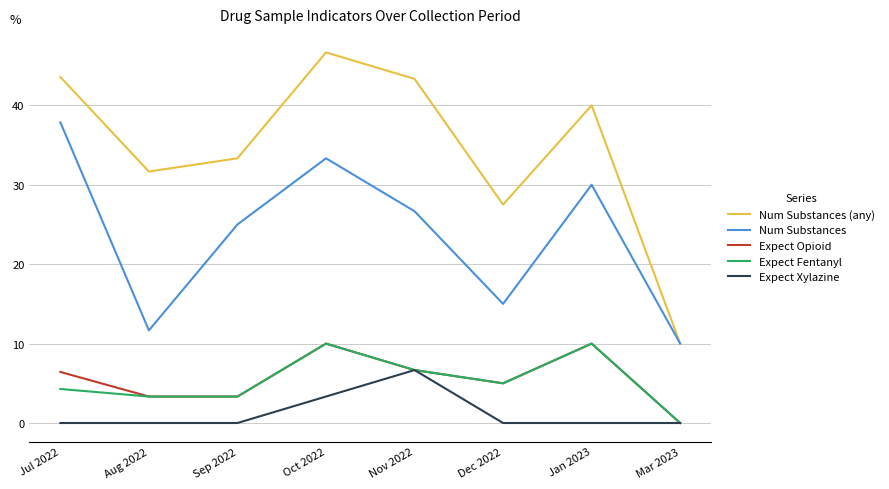

Which series has the widest spread of values?

Num Substances (any)